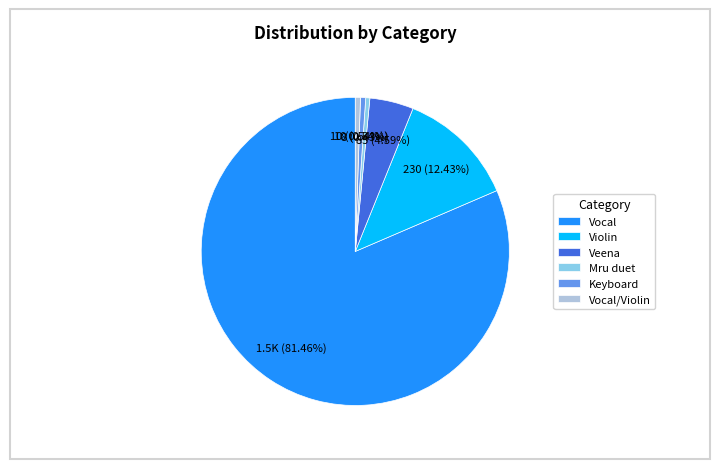

Combined, what portion of the pie is Vocal/Violin and Keyboard?

1.1%